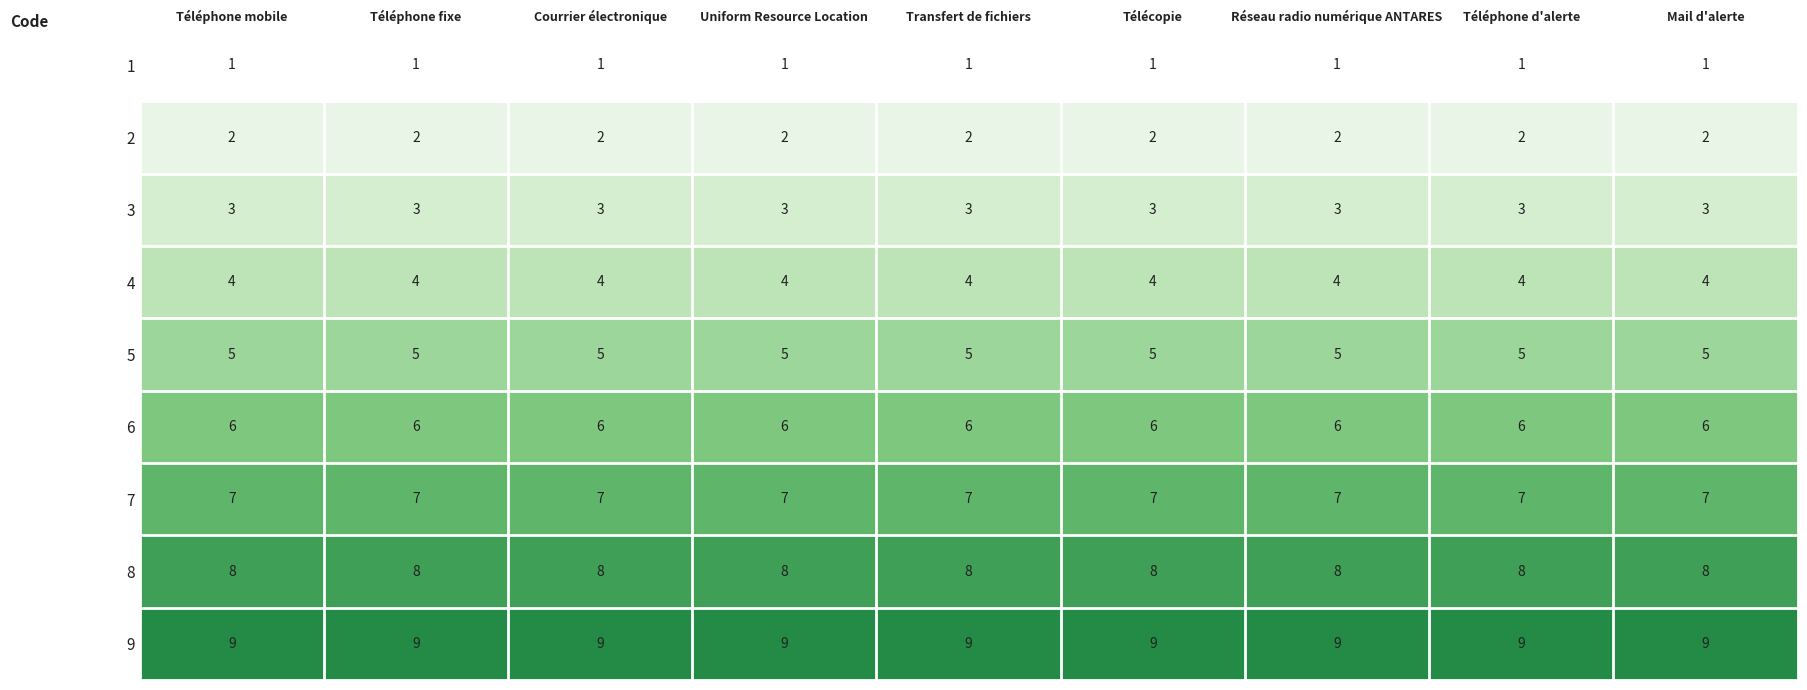

What is the minimum value shown in the chart?

1